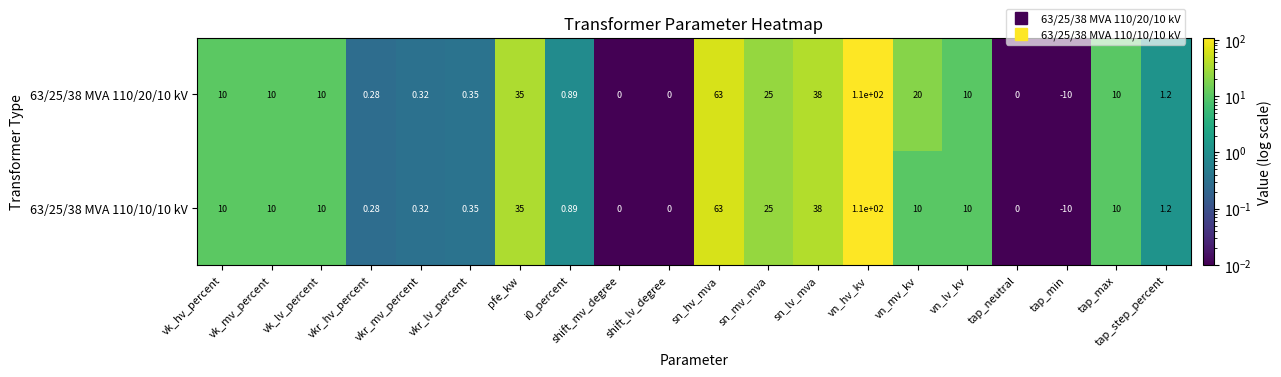

At which category is the sum across all series the highest?

vn_hv_kv